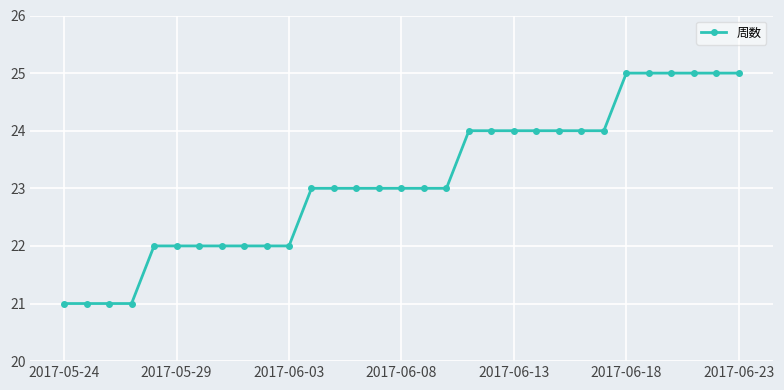

What is the maximum value shown in the chart?

25